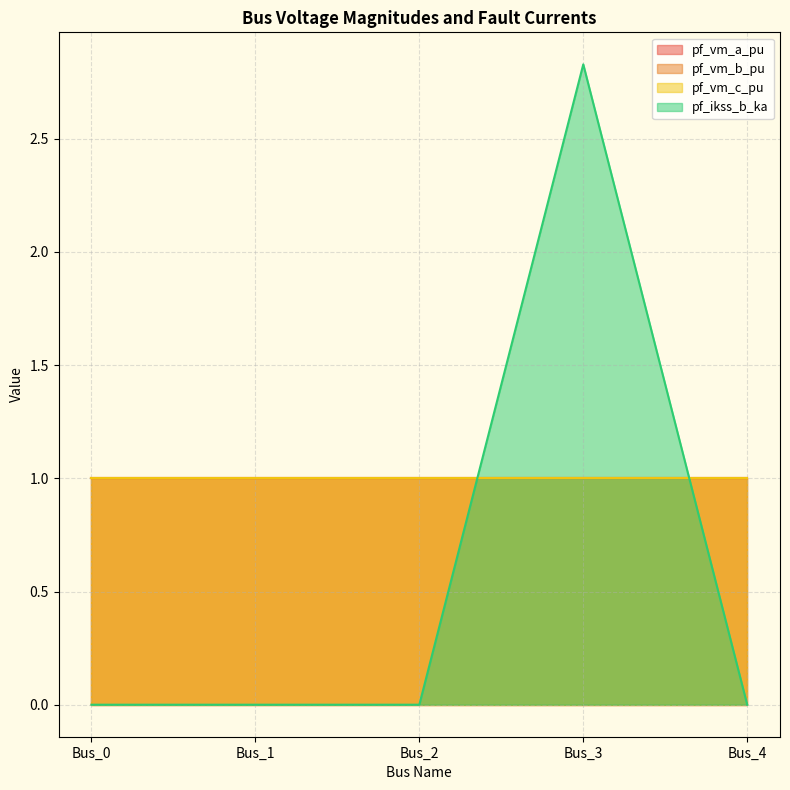

What are all the series names shown in the legend?

pf_vm_a_pu, pf_vm_b_pu, pf_vm_c_pu, pf_ikss_b_ka